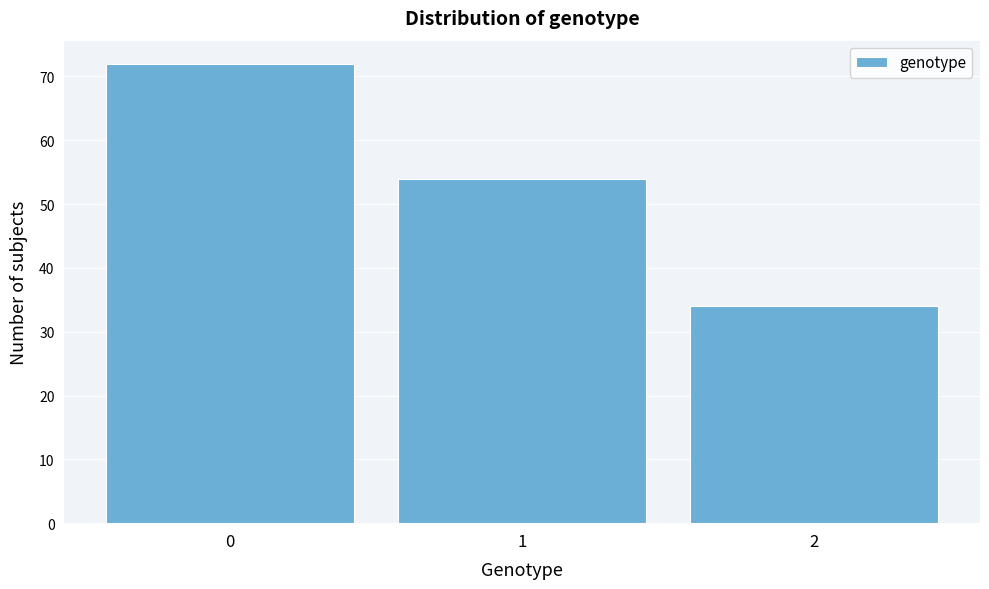

Reading left to right, extract all data points from this chart.

0=72	1=54	2=34